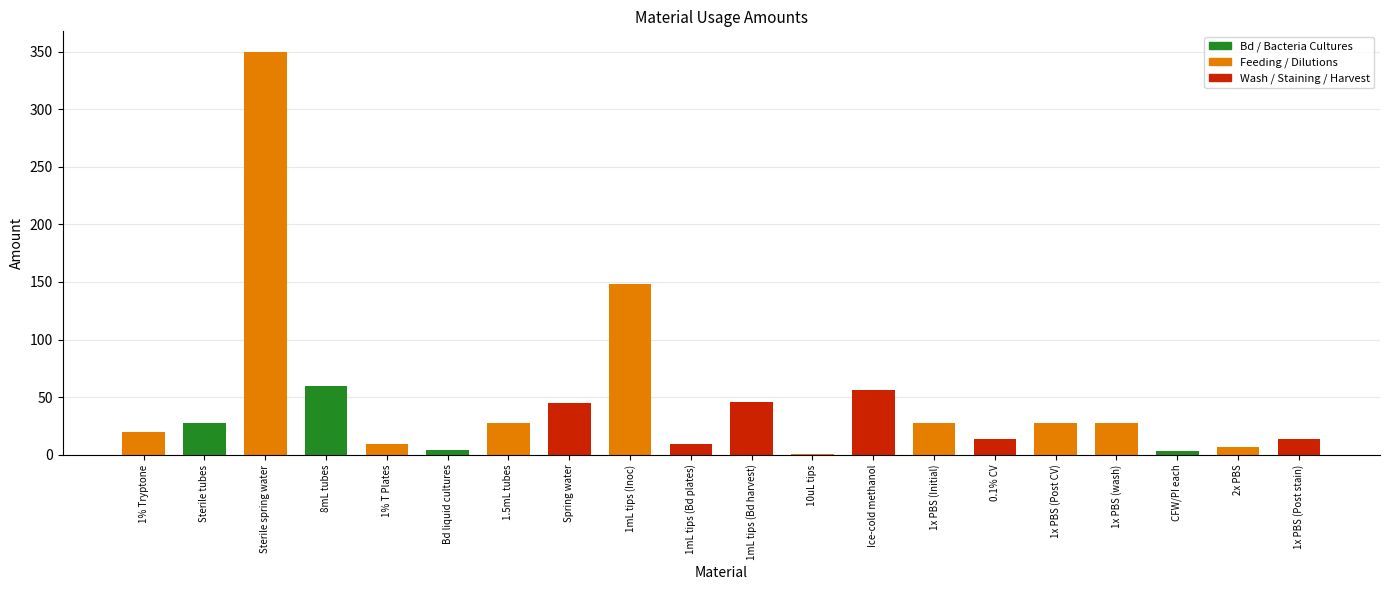

Count the number of data series in this chart.

1